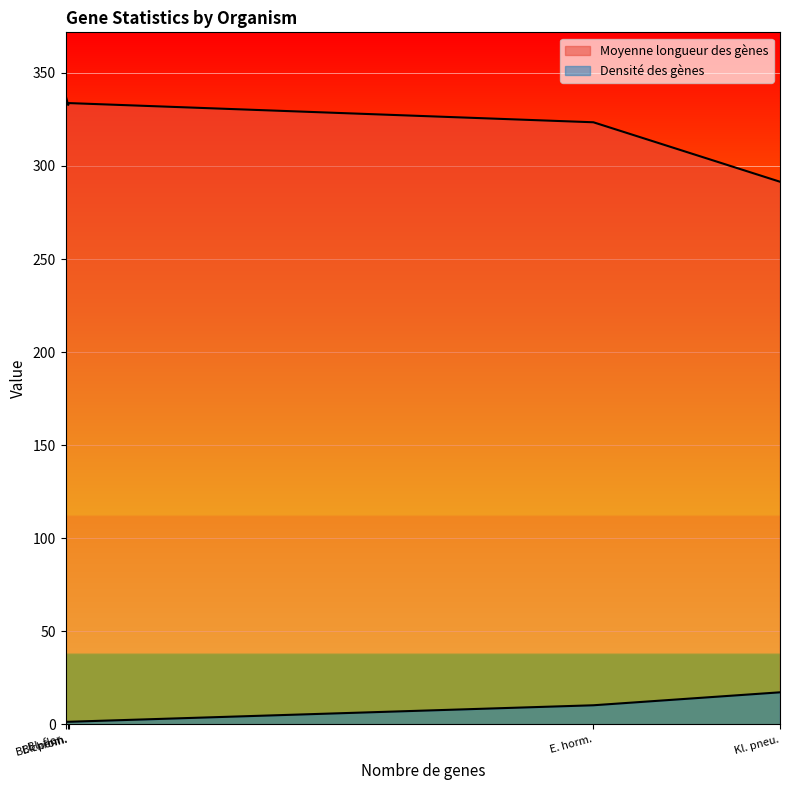

How many lines are shown in the chart?

2